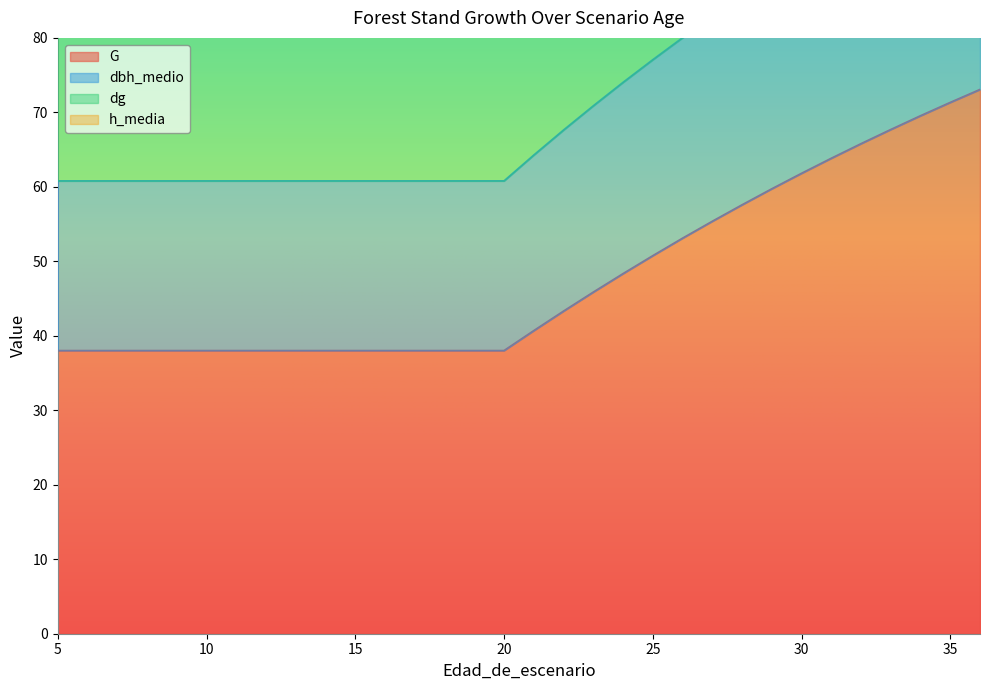

What is the total value across all series at 21?

292.8